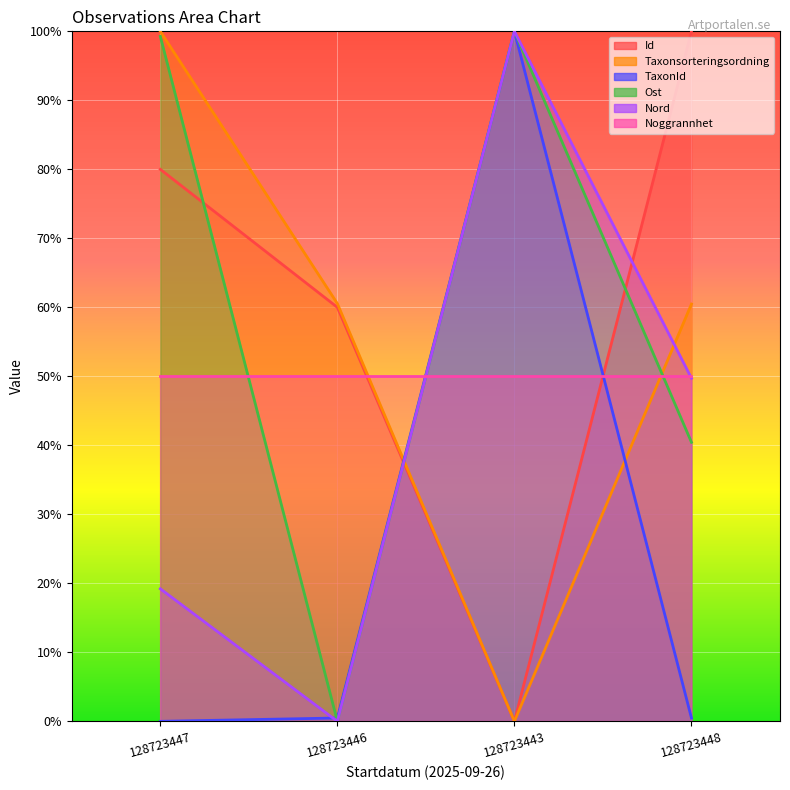

How many values in Nord are above zero?

3